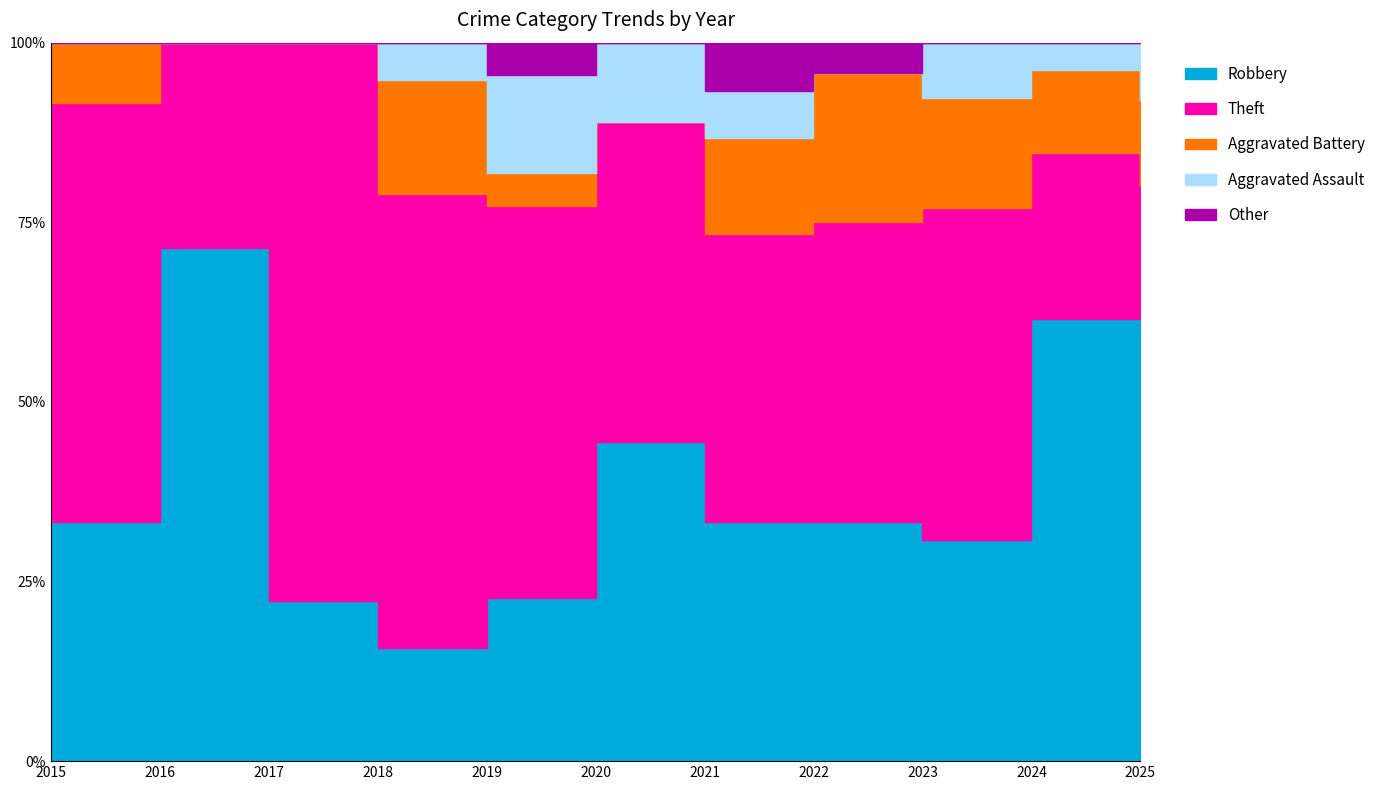

How many Aggravated Assault values are between 0 and 1?

9